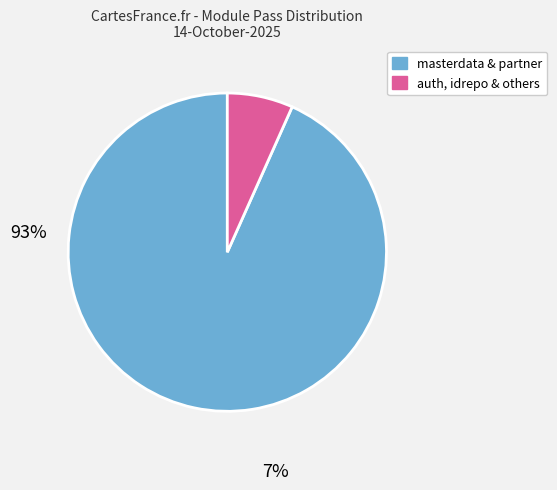

Does any single category account for the majority?

Yes